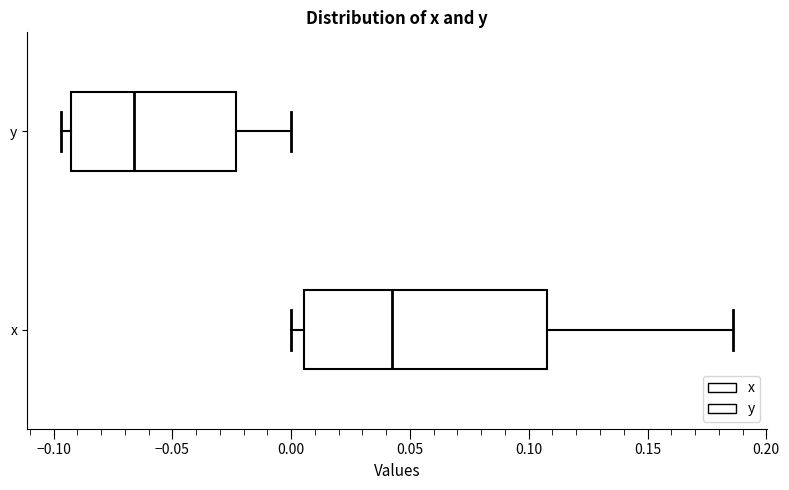

Reading bottom to top, transcribe this box plot: for each box, give where its median line is, the range the box spans, and where its two whiskers end, as read against the x-axis. The values are not printed on the chart, so give them approximately, as read against the axis.

x: median 0.040, box 0.005 to 0.110, whiskers 0.000 to 0.185
y: median -0.065, box -0.095 to -0.025, whiskers -0.095 (just left of the box's left edge) to 0.000